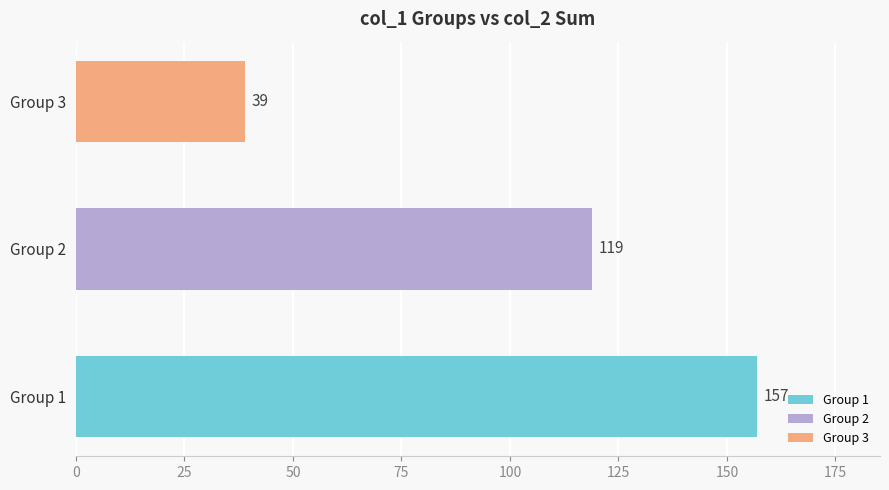

How many values are between 39 and 157?

3